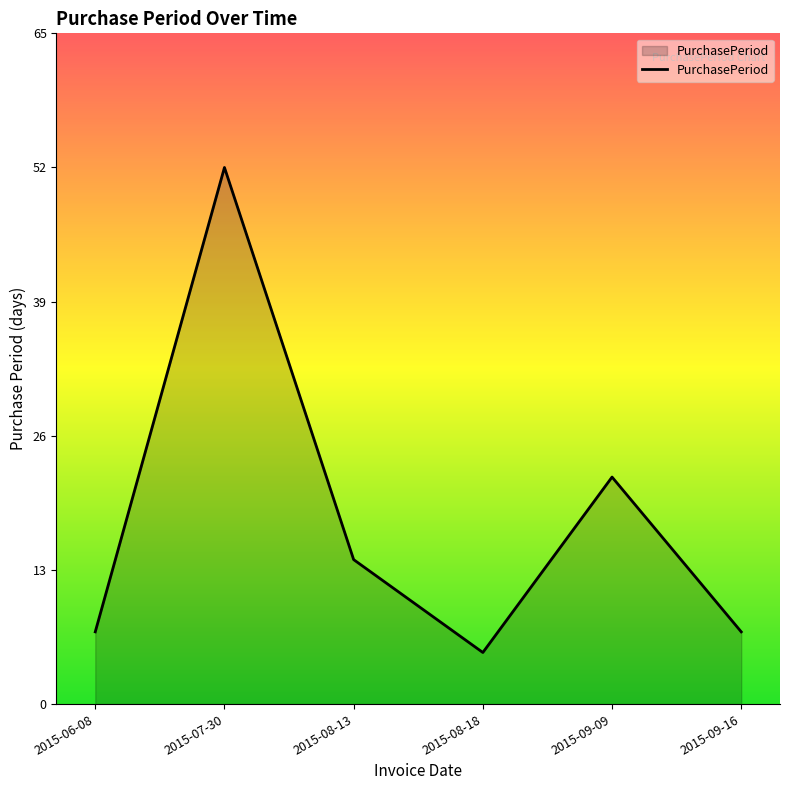

True or false: there are more than 2 points higher than both neighbors.

False